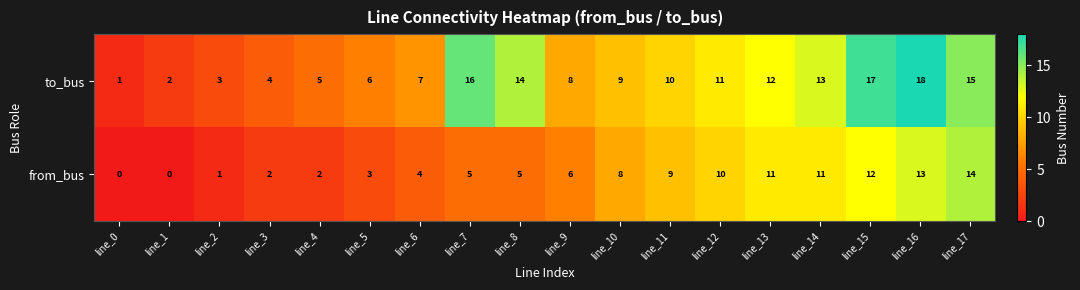

What is the maximum value shown in the chart?

18